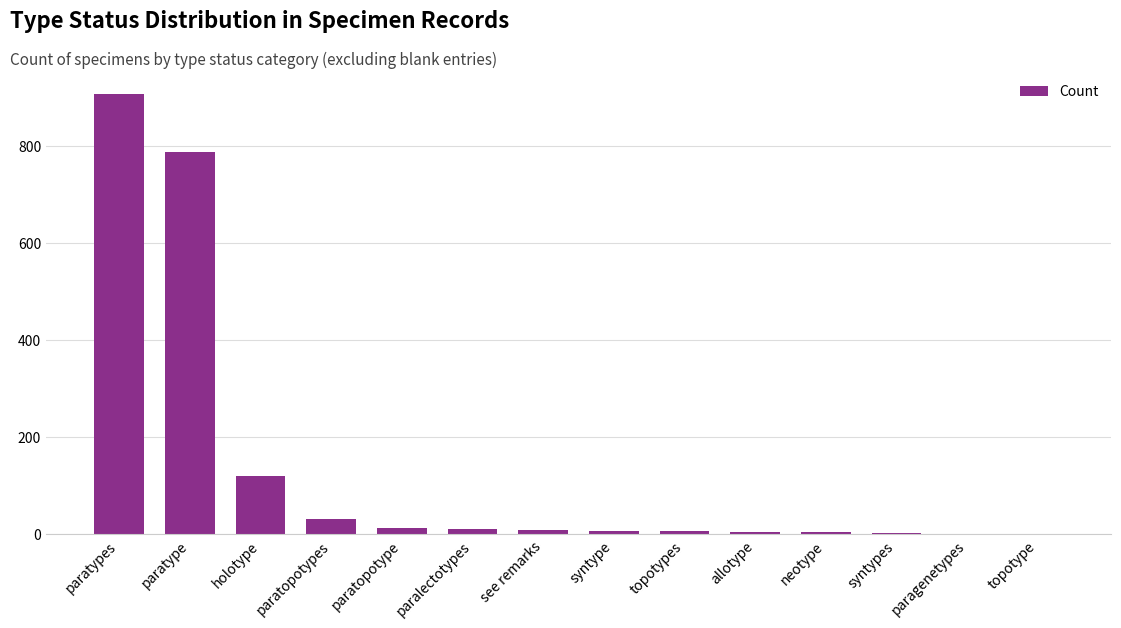

Between holotype and neotype, which is larger?

holotype